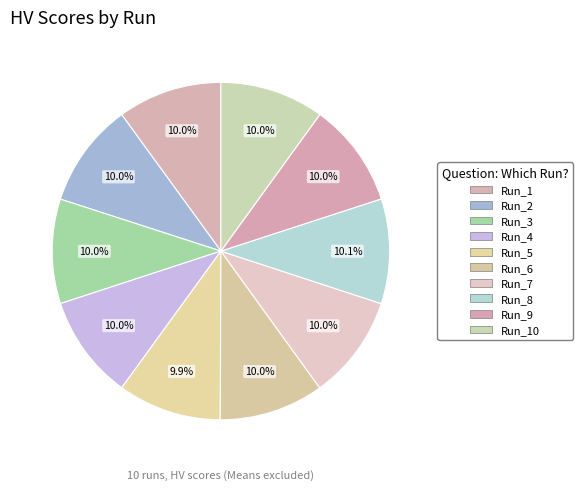

Is the sum of Run_7 and Run_8 greater than half?

No